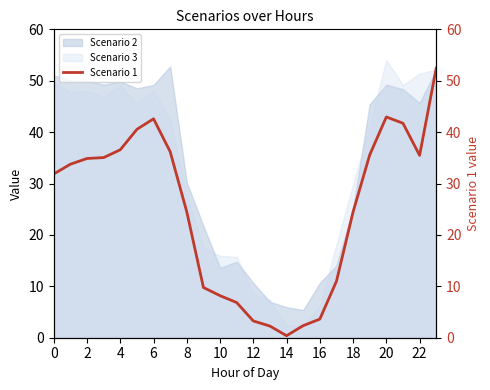

What is the lowest value of the Scenario 3 series?

2.4